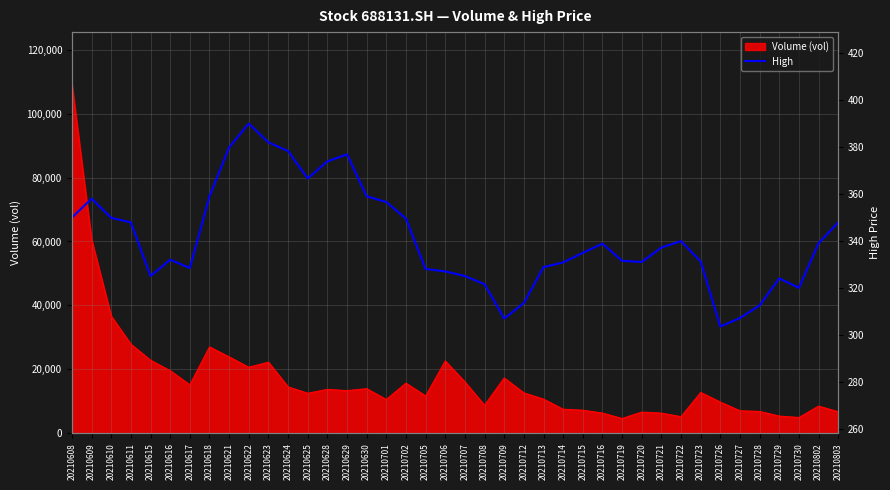

What is the minimum value shown in the chart?

303.5